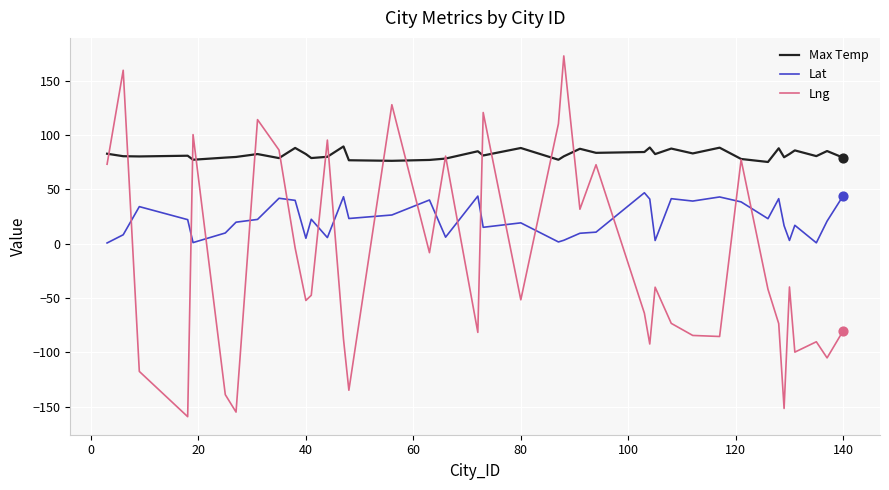

Which series has the widest spread of values?

Lng